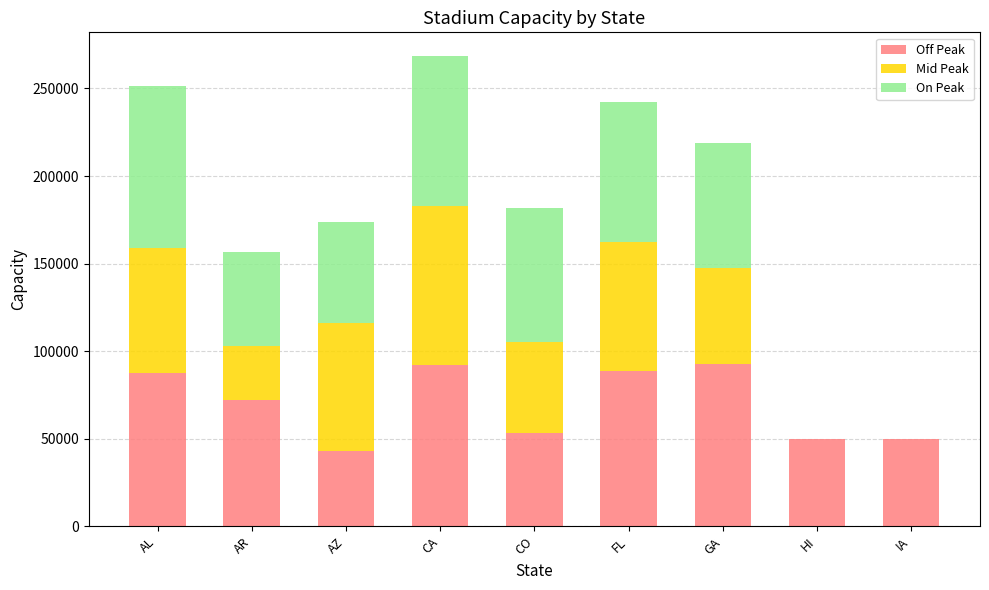

The Off Peak series shows 140578 at FL. True or false?

False